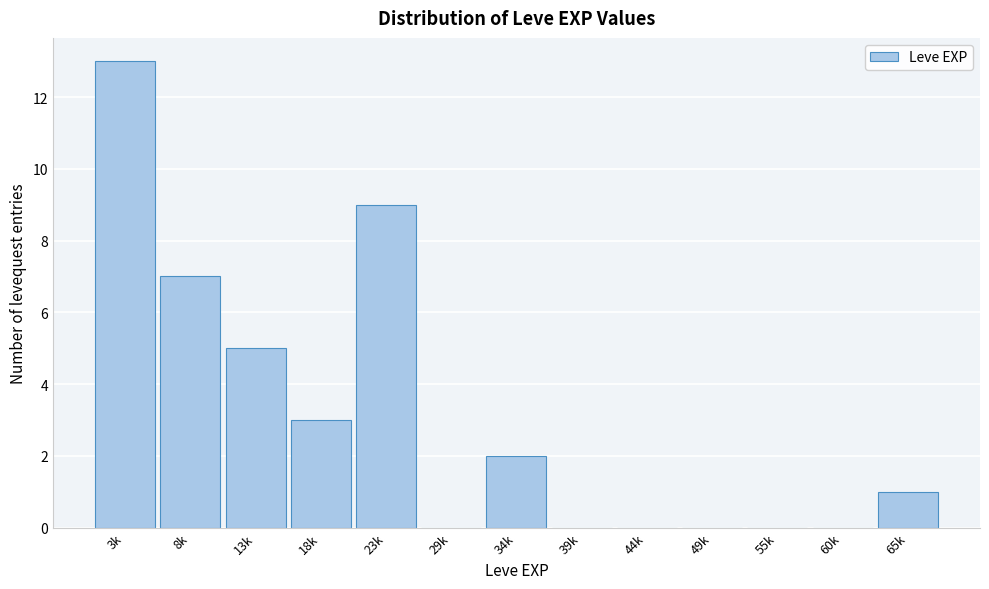

Reading right to left, what are all the values shown in this chart?

65k=1	60k=0	55k=0	49k=0	44k=0	39k=0	34k=2	29k=0	23k=9	18k=3	13k=5	8k=7	3k=13